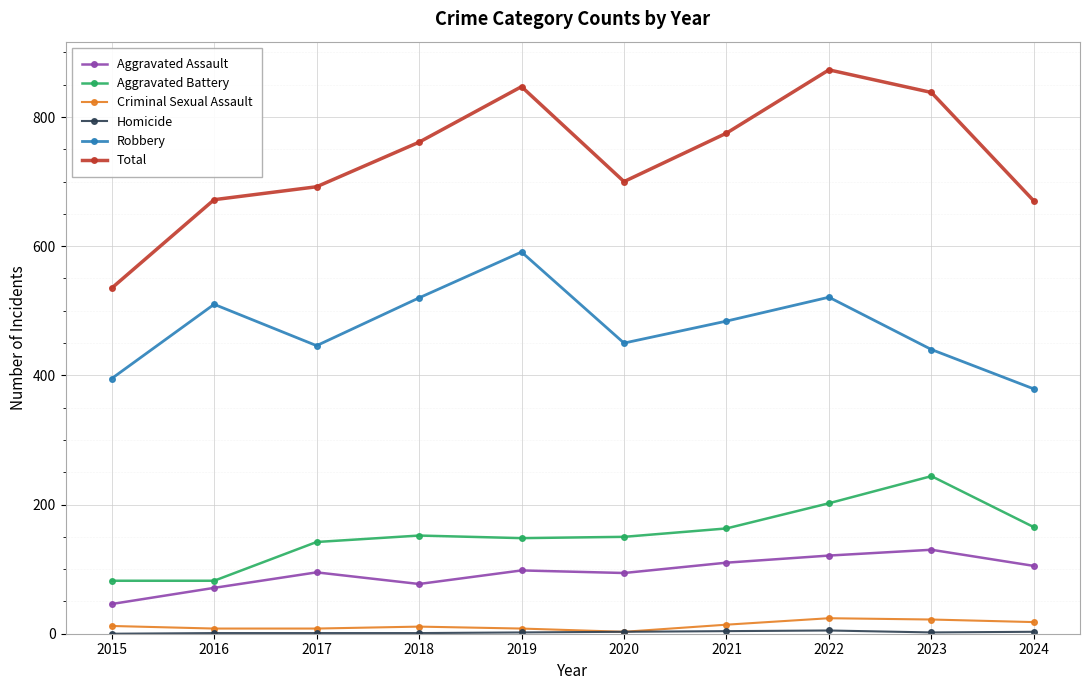

True or false: Aggravated Assault and Aggravated Battery cross at least once.

False